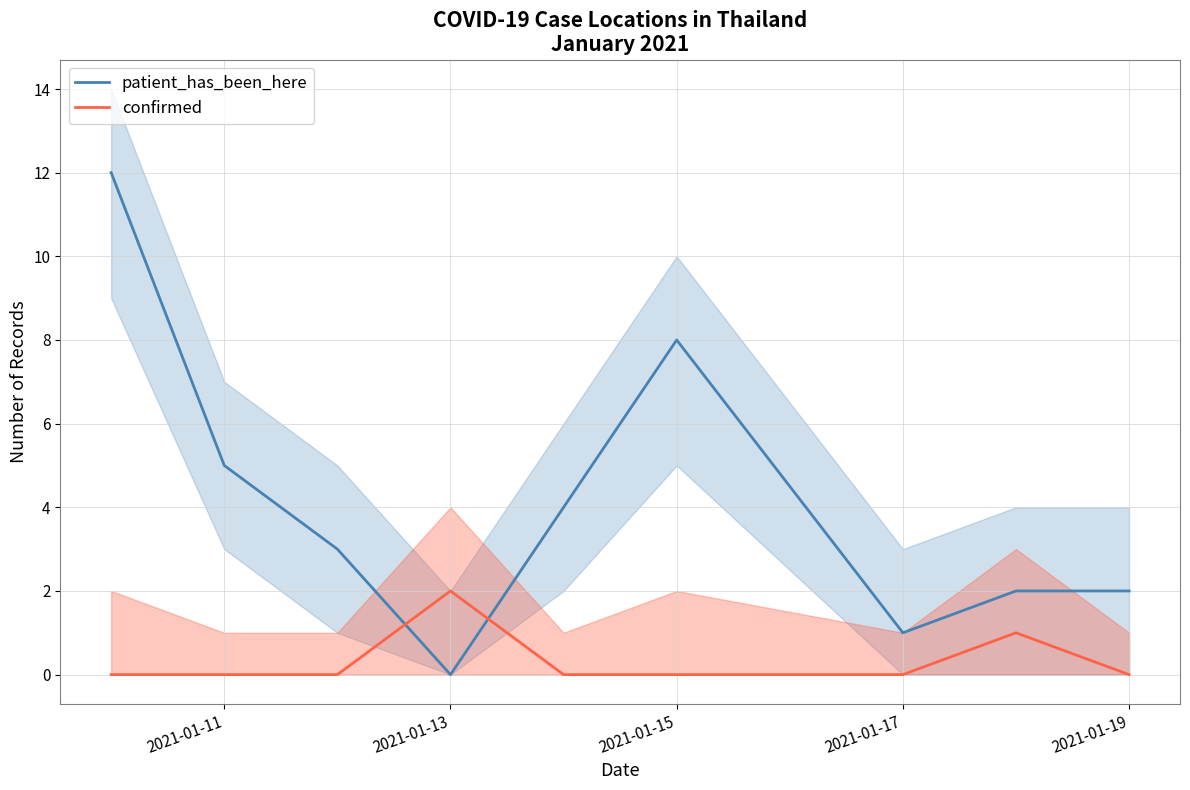

What is the greatest value displayed?

12